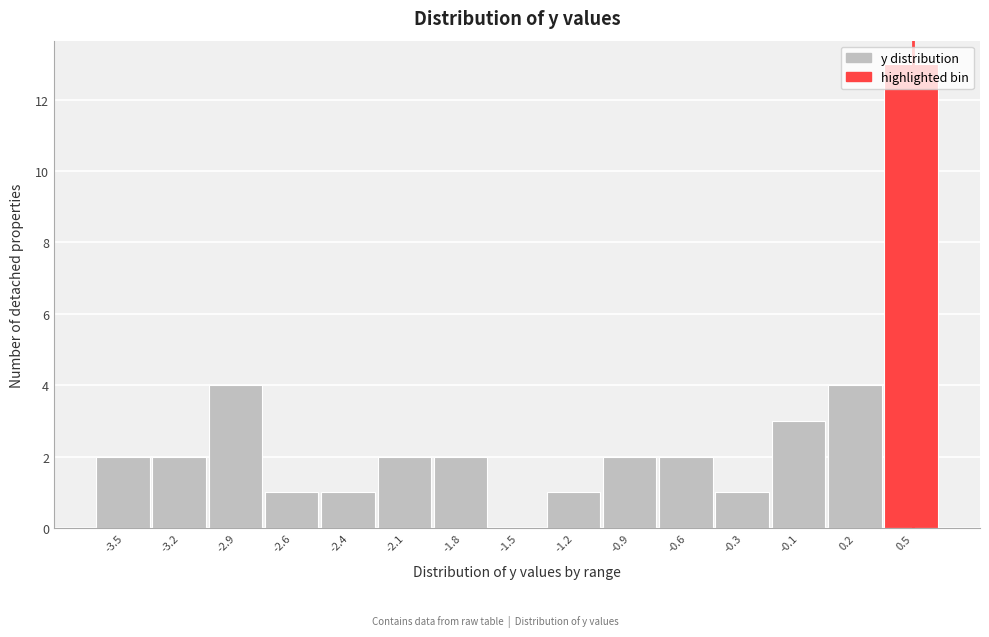

The value at -2.6 is 1. True or false?

True